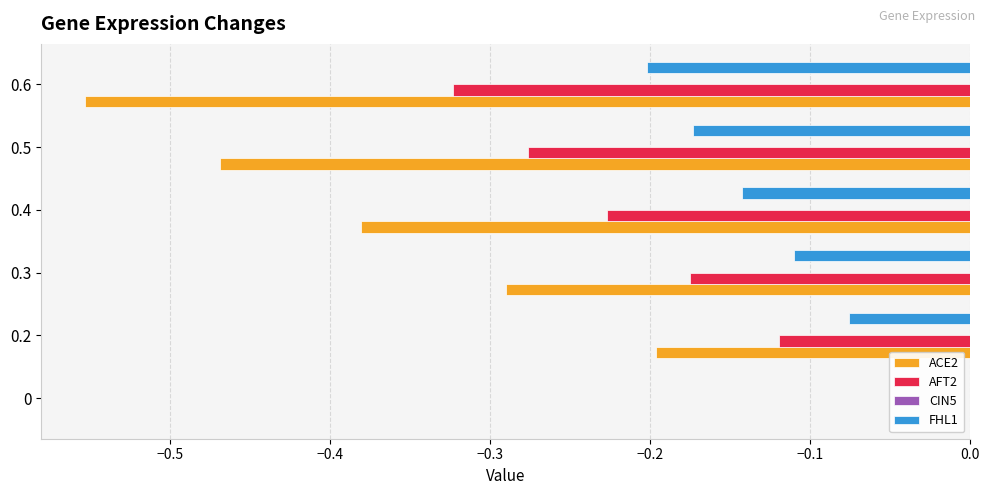

Between 0.2 and 0.5, which series saw the biggest shift?

ACE2